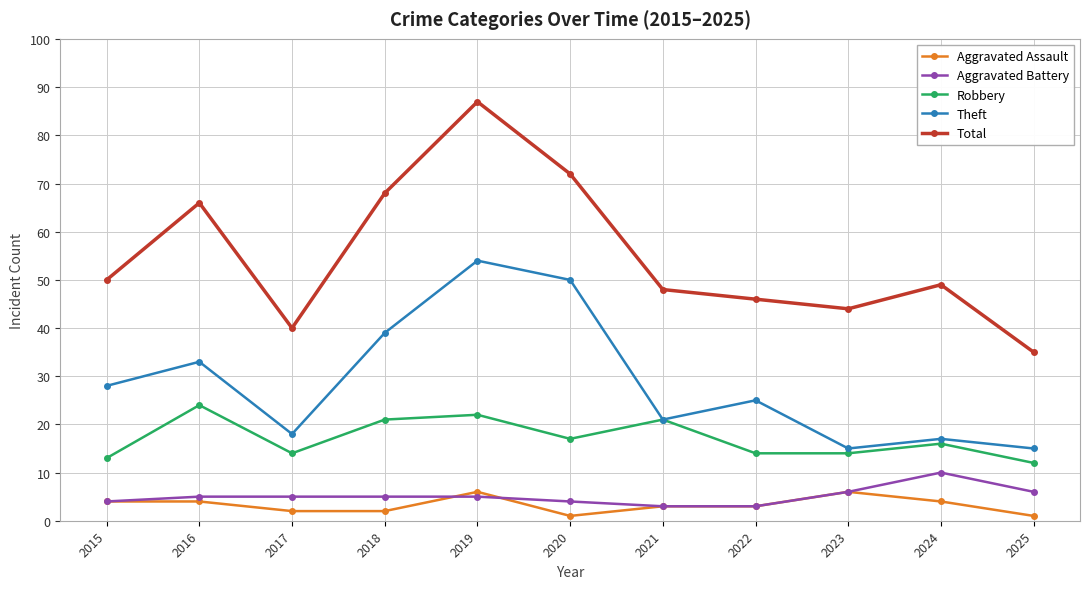

Which series changed the most between 2018 and 2025?

Total